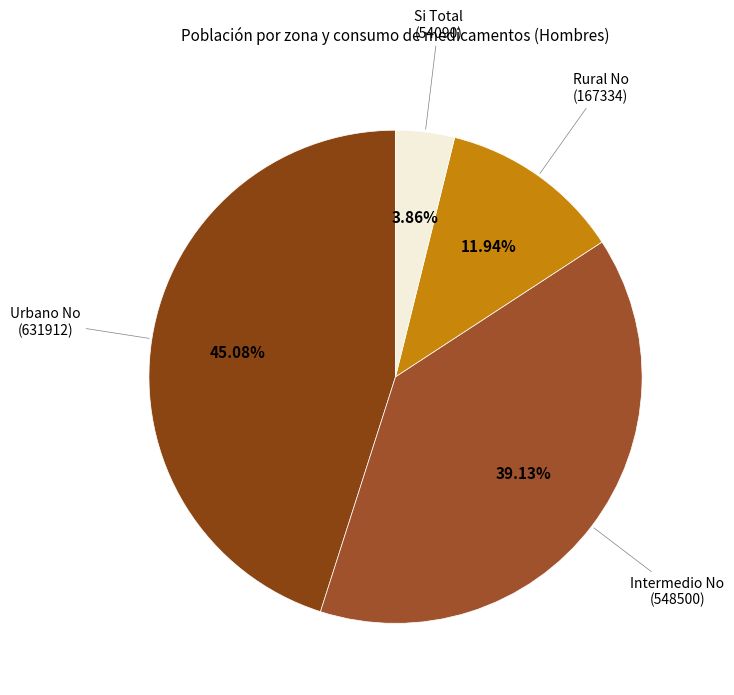

Count the number of slices in the pie.

4